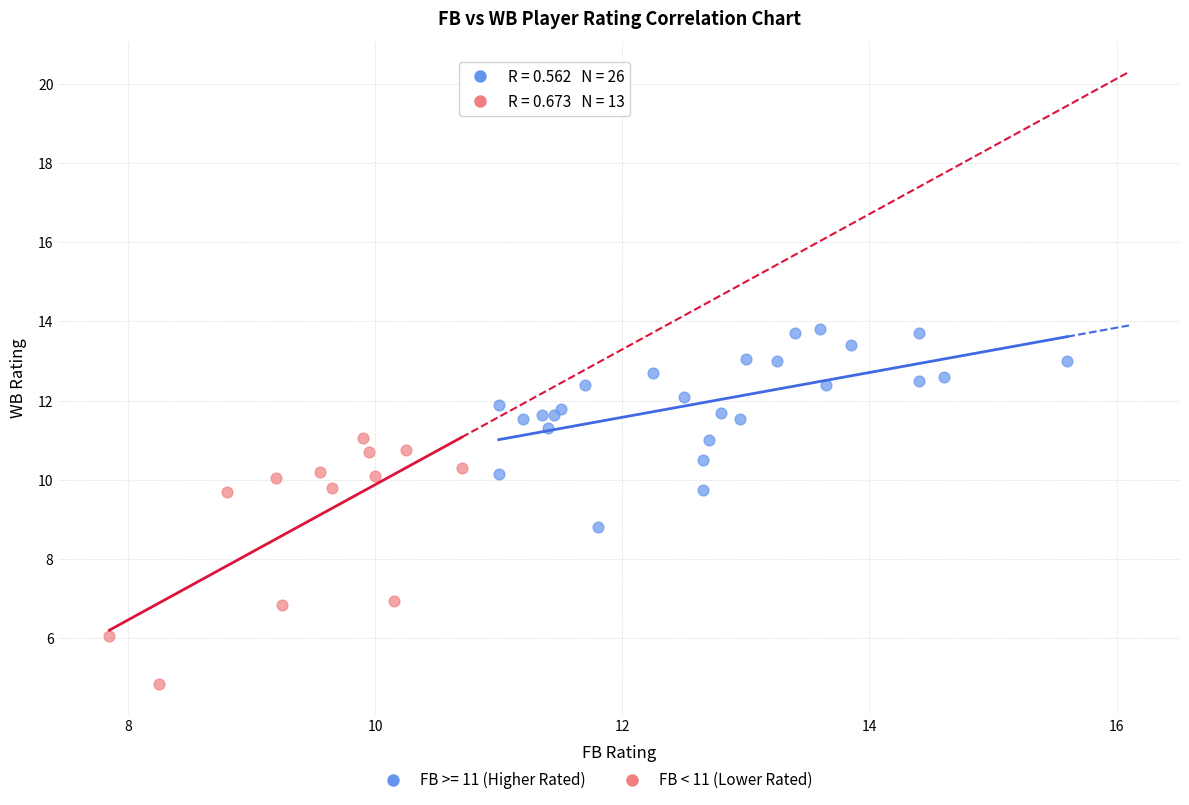

Which series contains the lowest Y value?

FB < 11 (Lower Rated)